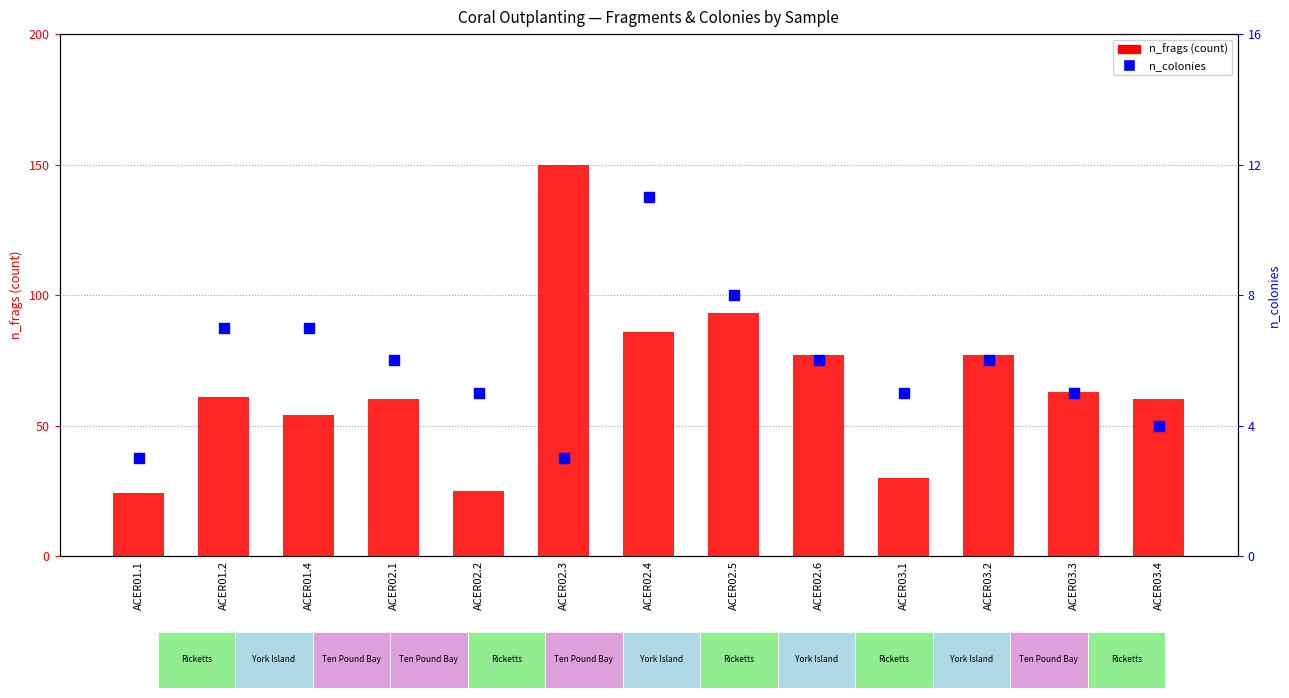

At how many categories does at least one series exceed 82?

3